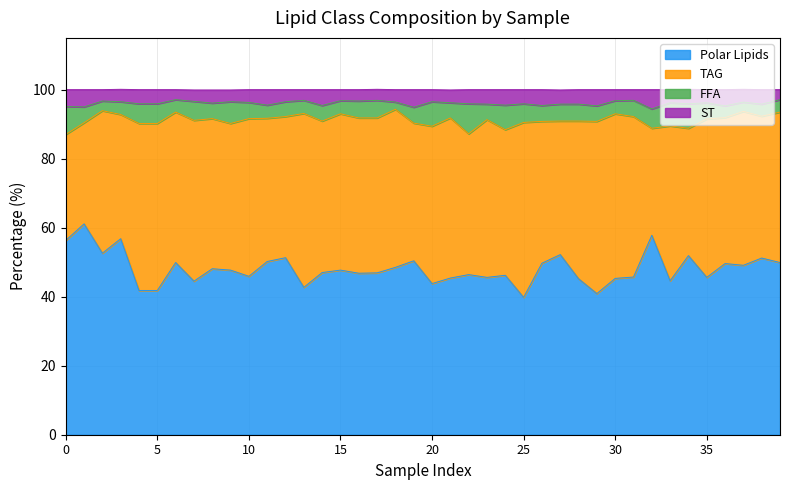

What is the maximum value for Polar Lipids?

61.1